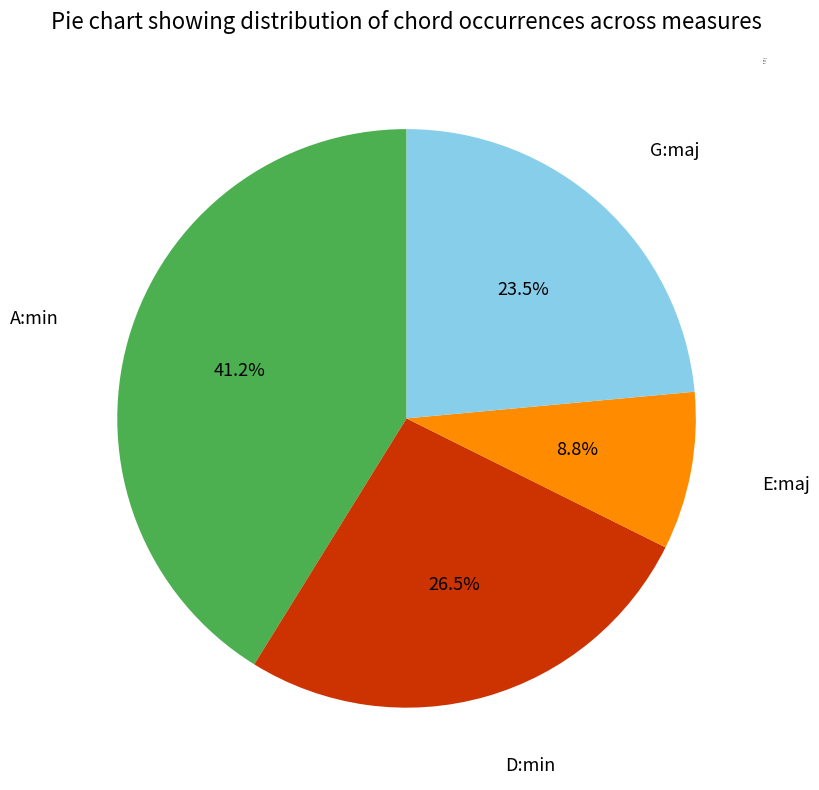

How many slices are in this pie chart?

4